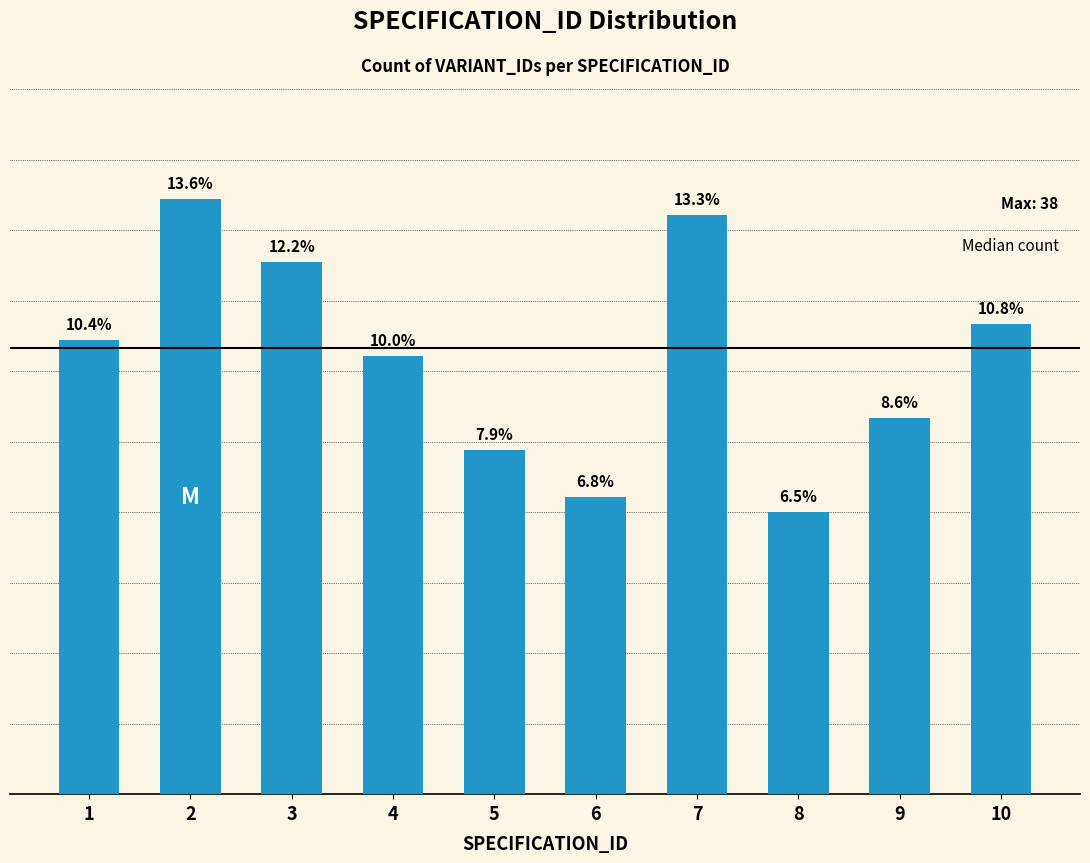

Is it true that the value at 7 is 37?

True